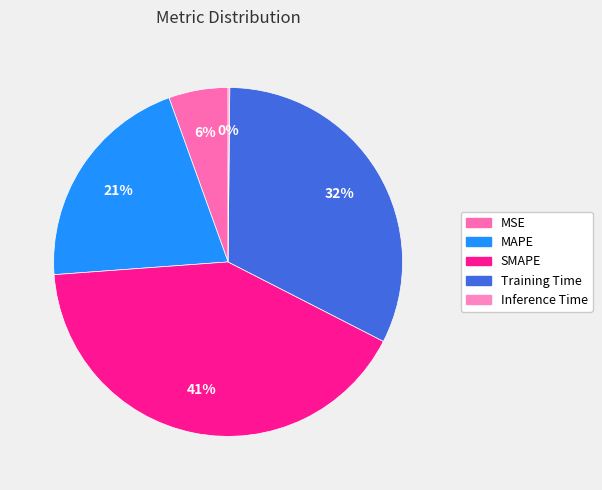

Rank the categories by value from lowest to highest.

Inference Time, MSE, MAPE, Training Time, SMAPE